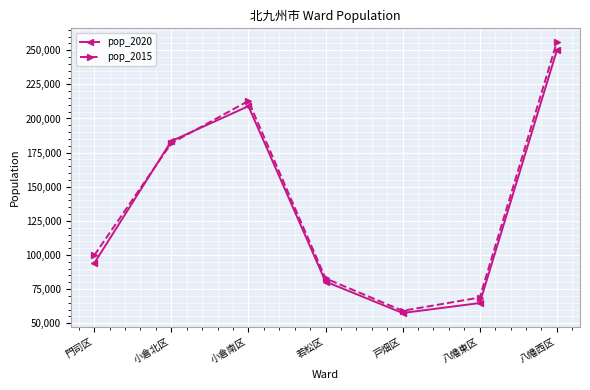

True or false: pop_2015 has a value of 308251 at 小倉北区.

False